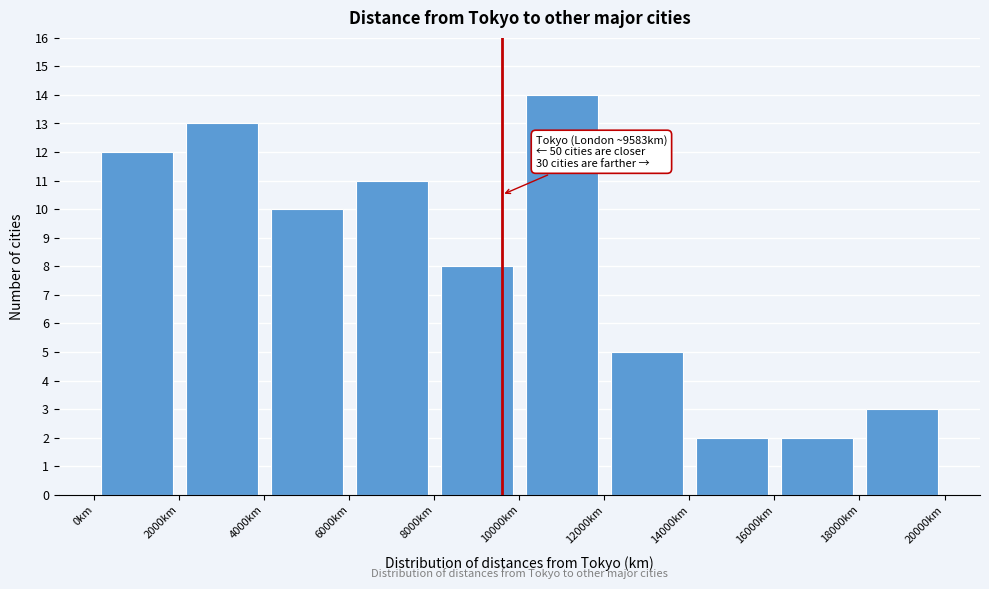

Over which range of the x-axis is the bar tallest?

10000 to 12000